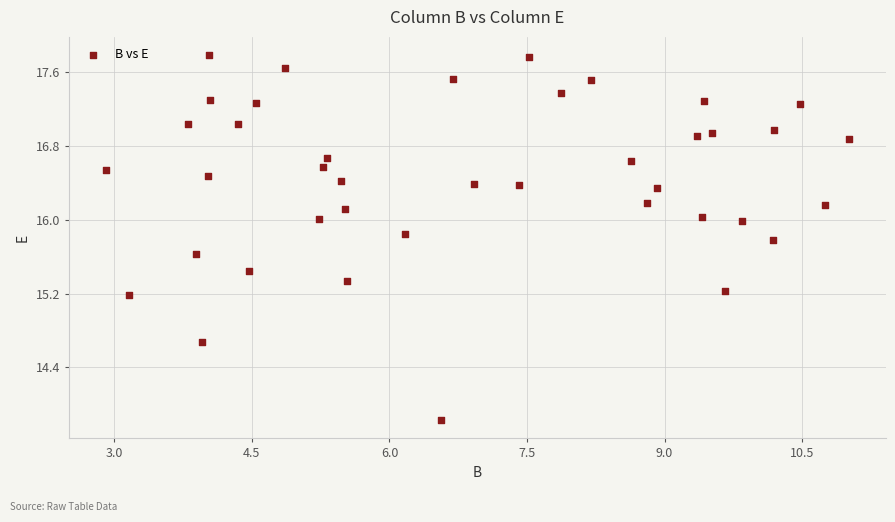

What is the range of X values (max minus min)?

8.1